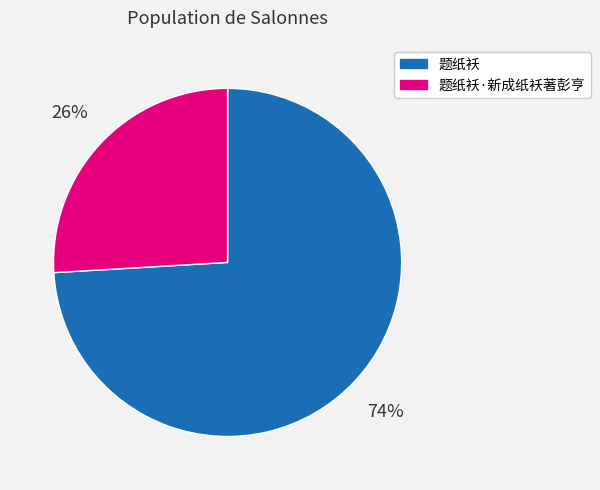

Is there a majority slice in this chart?

Yes